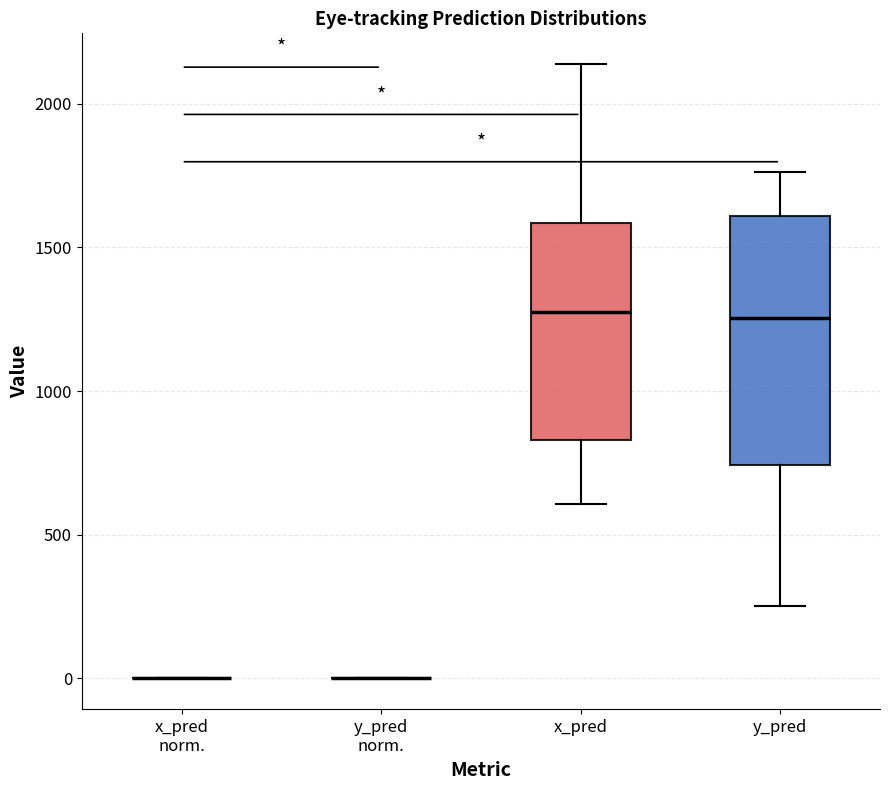

Comparing the boxes themselves (not the whiskers), which one is the tallest?

y_pred